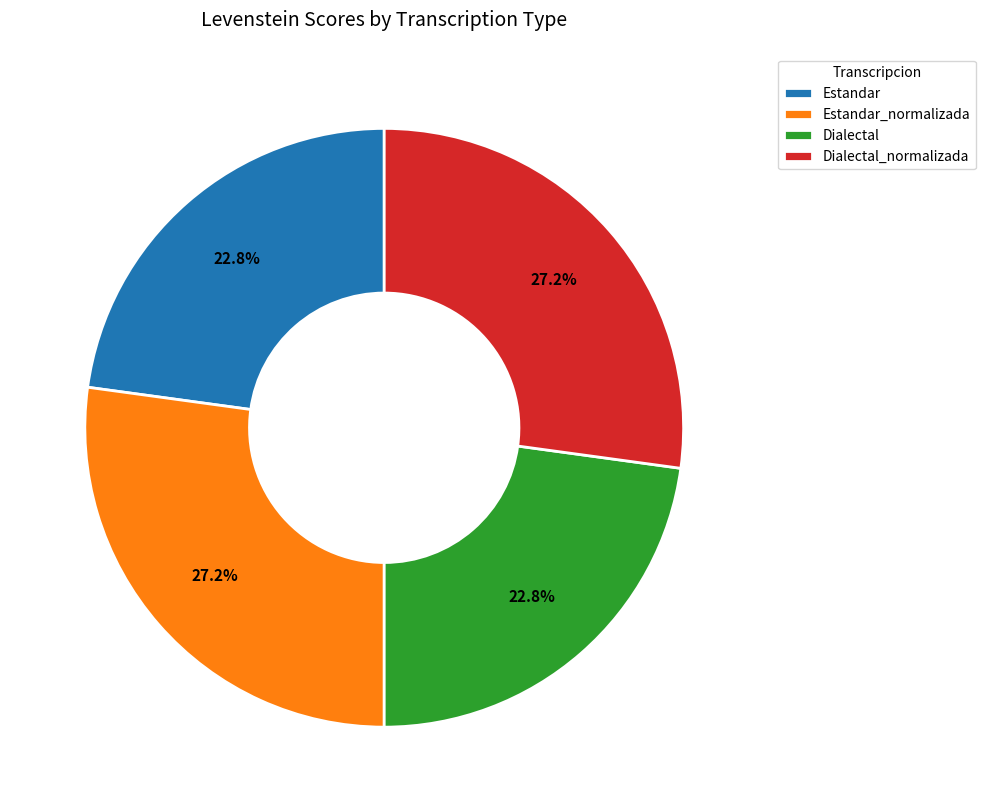

Which has a higher value, Estandar or Estandar_normalizada?

Estandar_normalizada